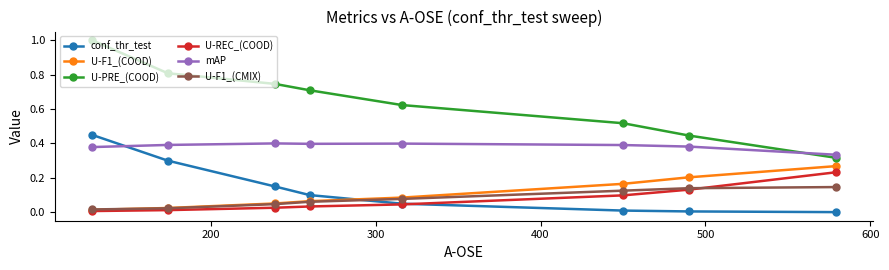

Which series has the widest spread of values?

U-PRE_(COOD)